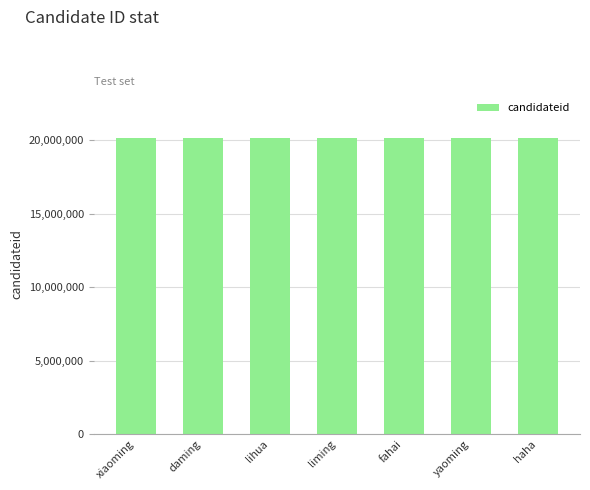

What is the difference between the second highest and minimum values?

3123